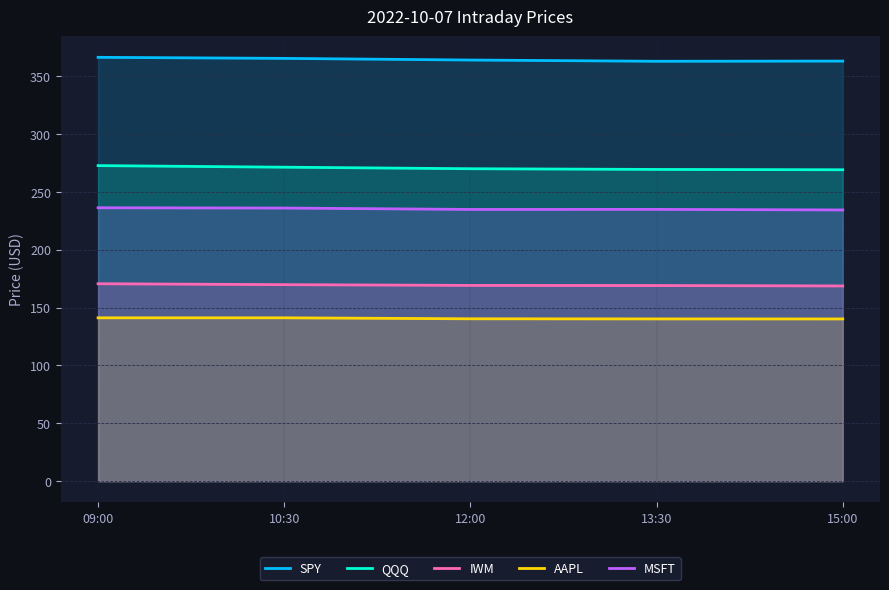

Reading left to right, list all the values displayed in this chart.

SPY: 366.2	365.3	363.9	362.8	362.9
QQQ: 272.6	271.3	269.9	269.3	269.1
IWM: 170.6	169.8	169.1	169.0	168.7
AAPL: 141.1	141.1	140.3	140.2	140.2
MSFT: 236.2	236.0	234.8	234.8	234.3